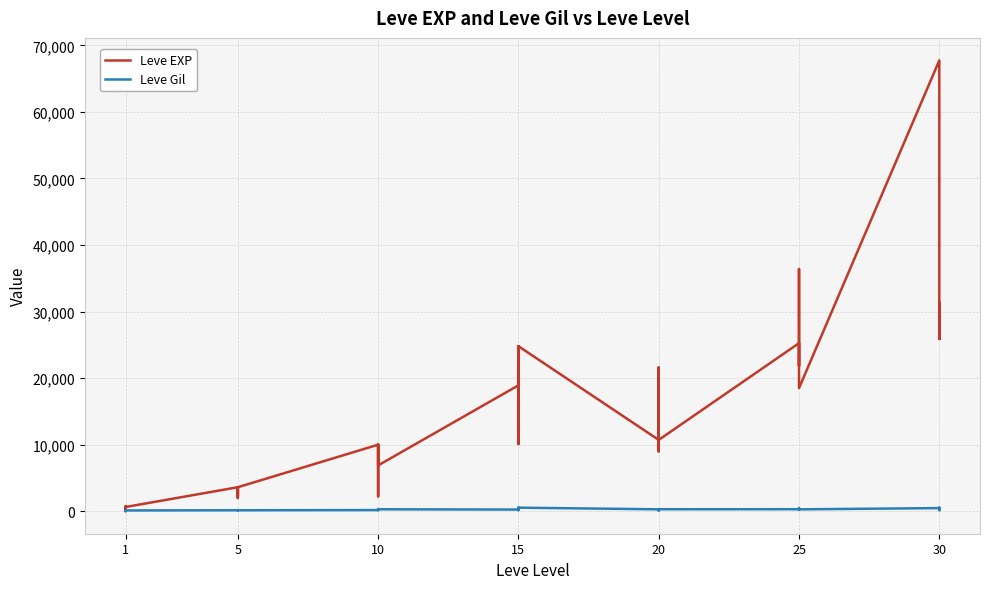

Is it true that Leve Gil equals 288 at 10?

True